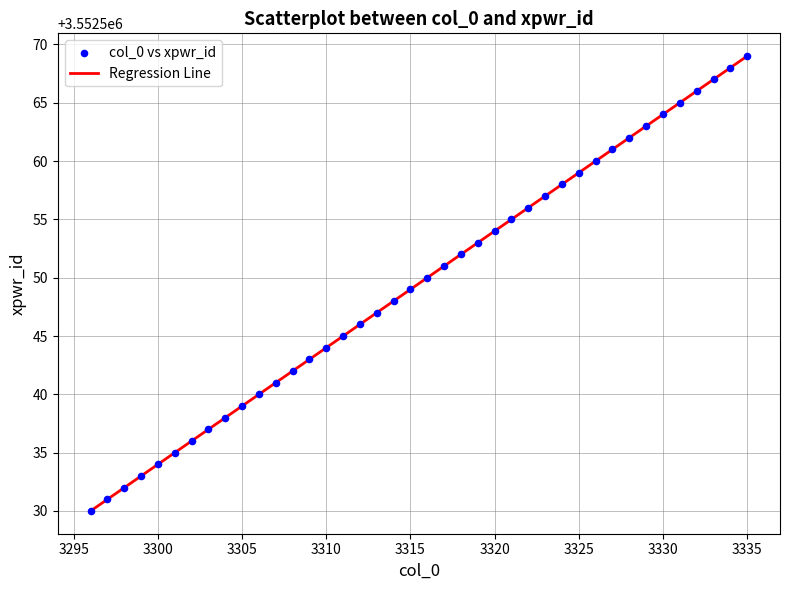

What is the maximum value shown in the chart?

3552569.0